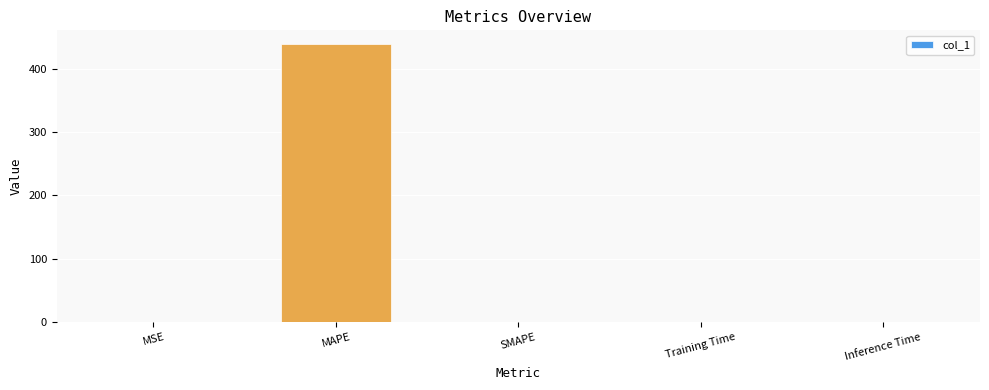

True or false: the data shows 438.5 at MAPE.

True